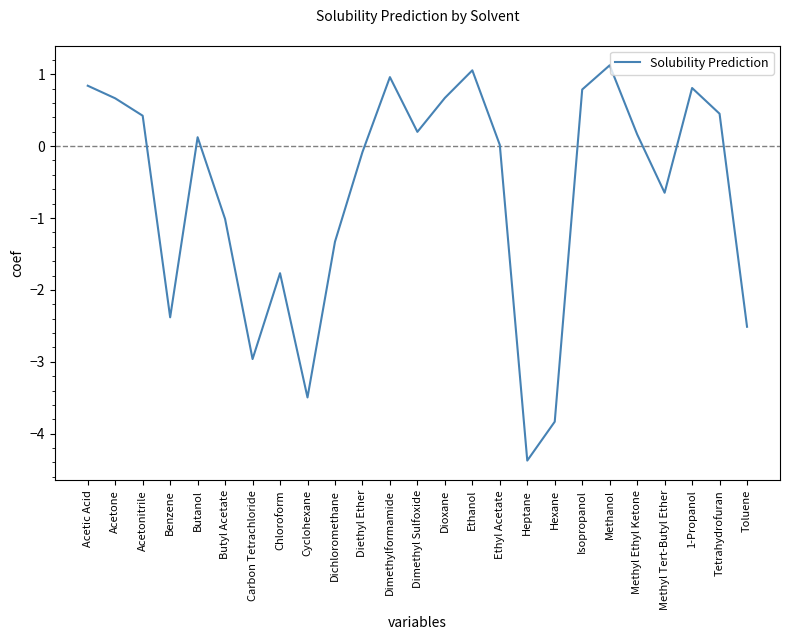

What is the minimum value shown in the chart?

-4.4